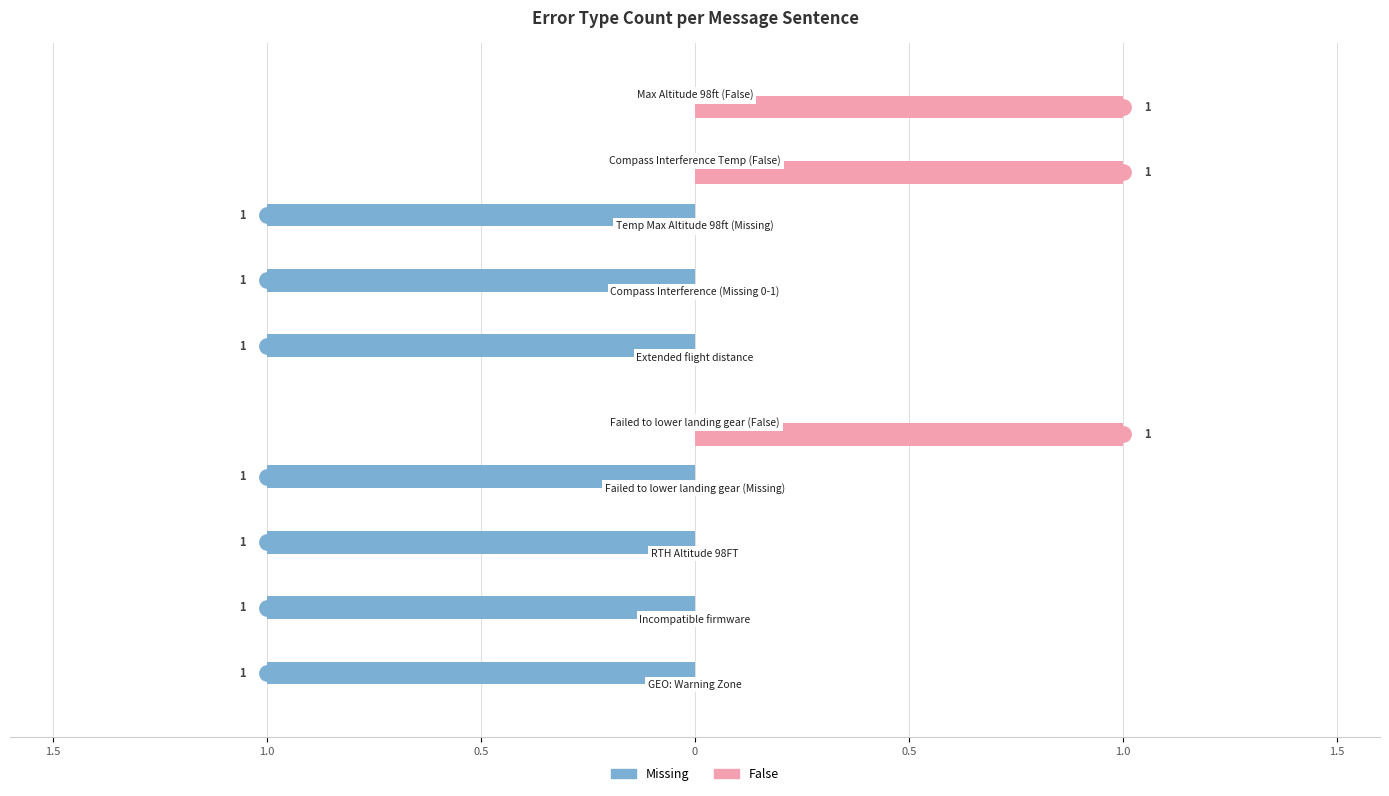

What are all the series names shown in the legend?

Missing, False